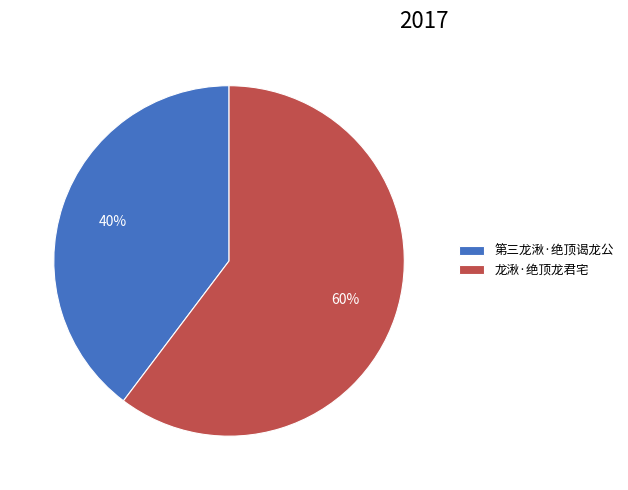

To the nearest percent, what is the combined percentage of 龙湫·绝顶龙君宅 and 第三龙湫·绝顶谒龙公?

100%